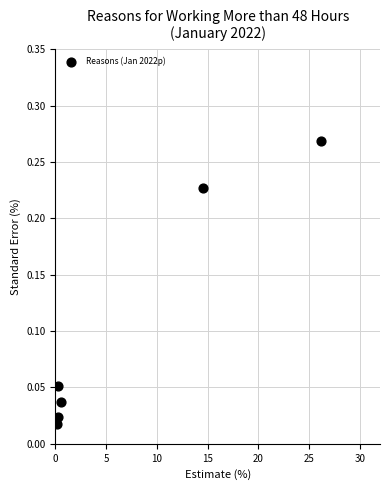

What is the average X value?

7.0